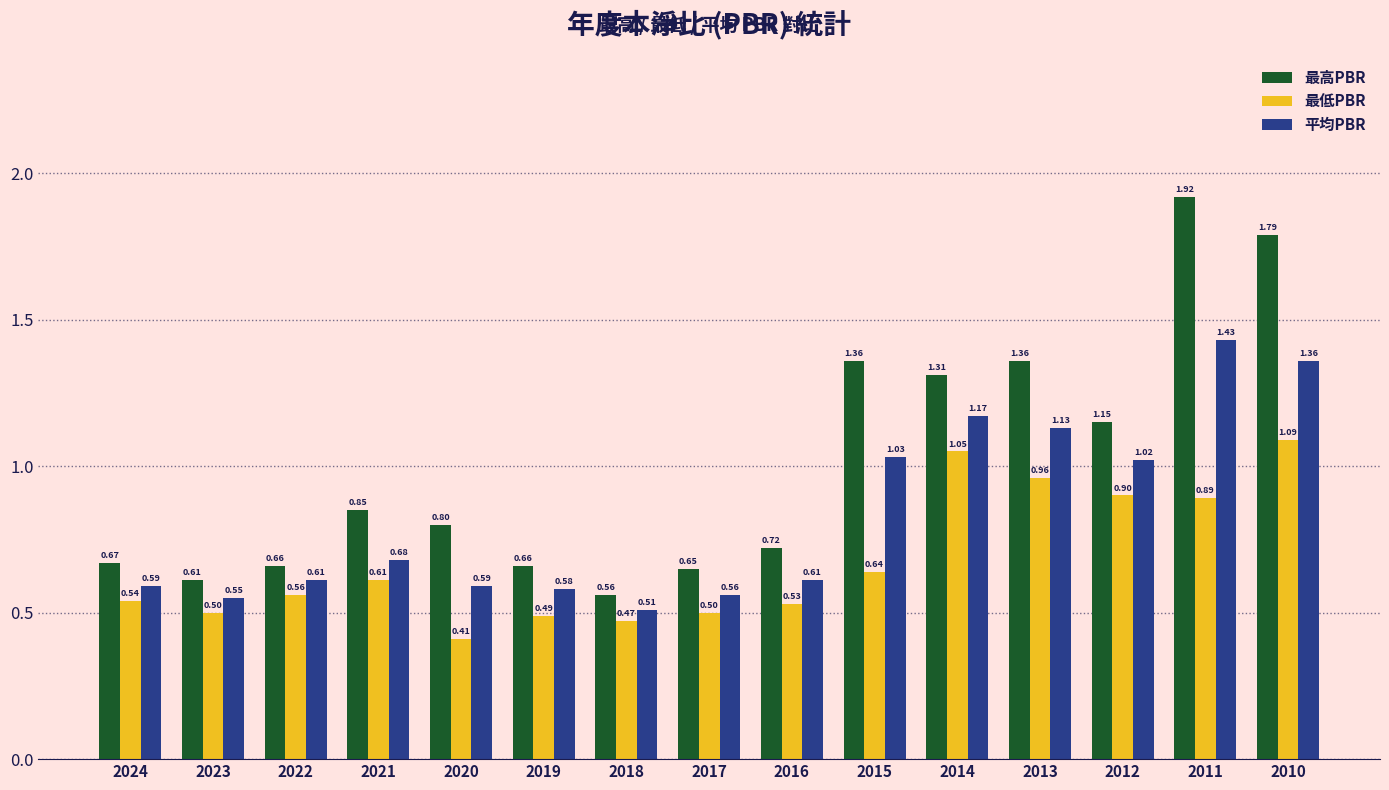

Between 2021 and 2015, which series saw the biggest shift?

最高PBR